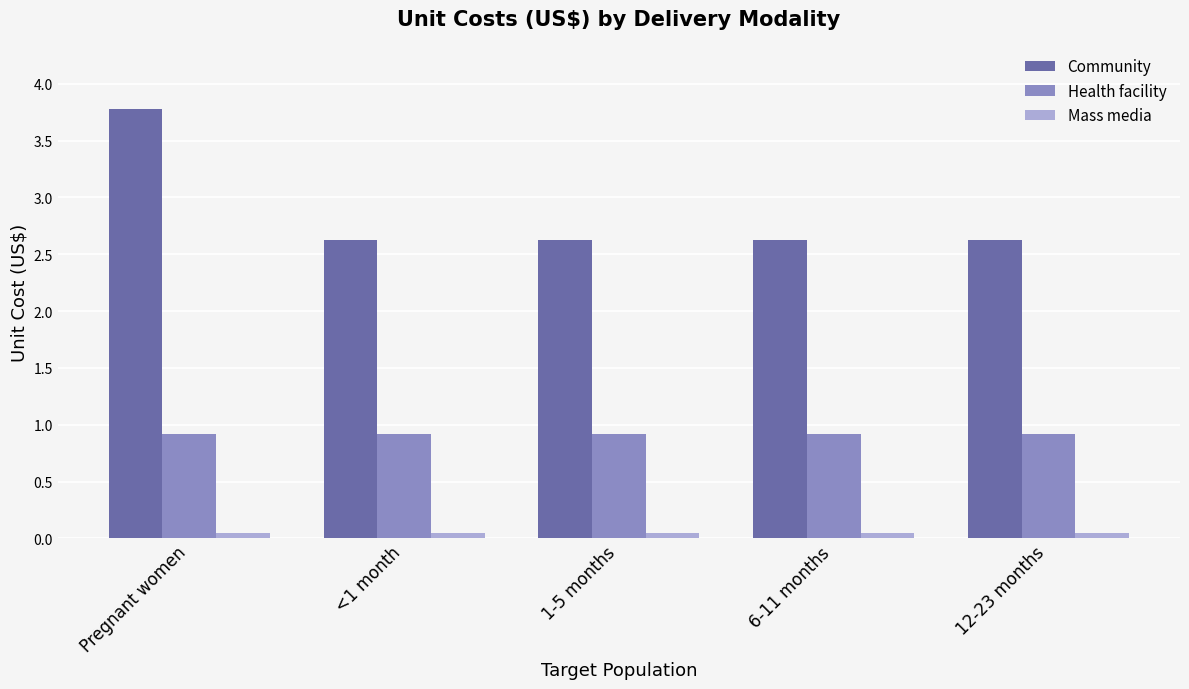

Between Pregnant women and 1-5 months, which series saw the biggest shift?

Community